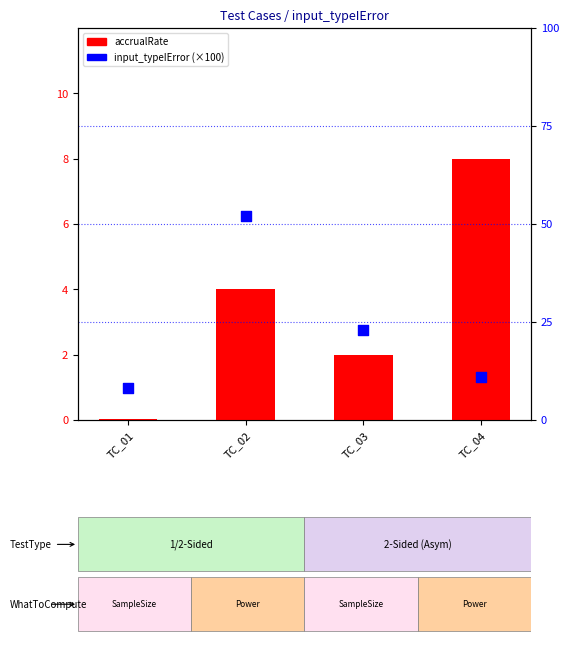

What are all the series names shown in the legend?

accrualRate, input_typeIError (×100)